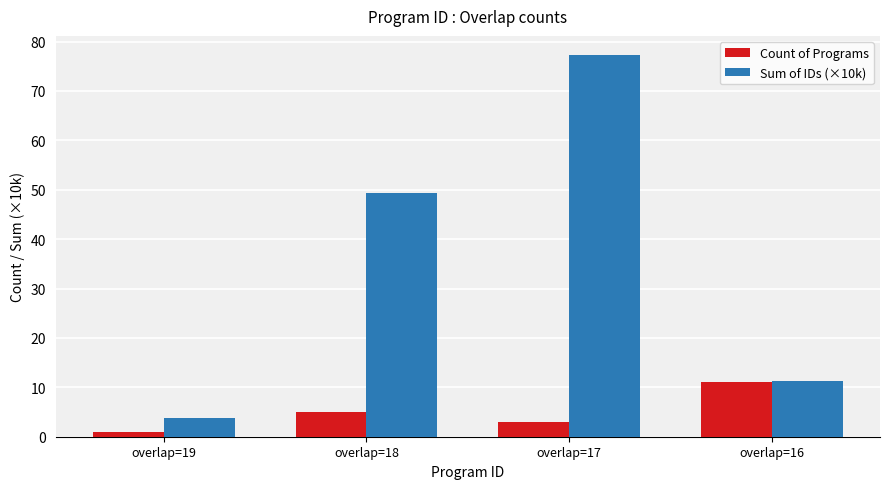

At which category does the chart reach its minimum across all series?

overlap=19